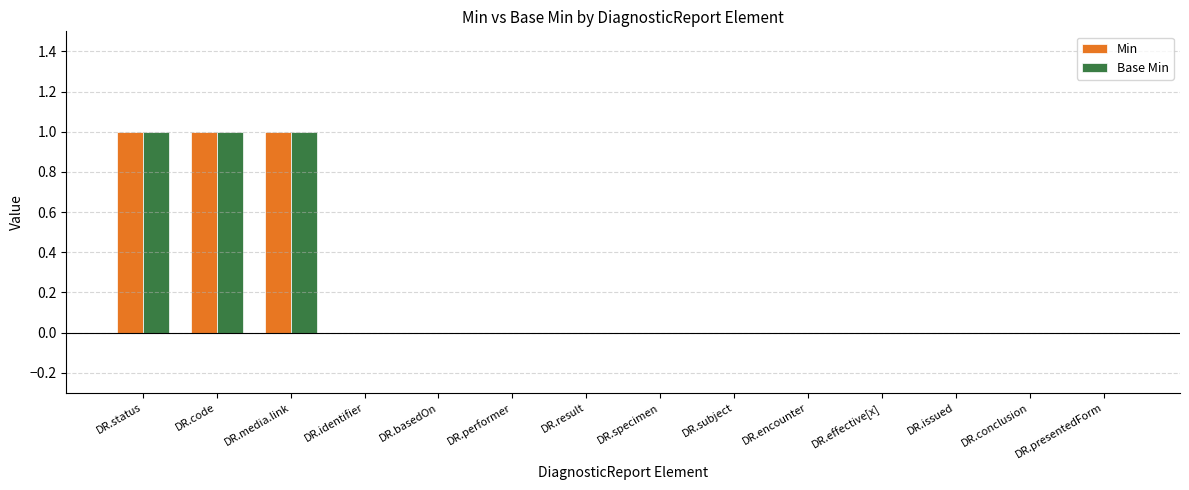

What is the sum of all Min values?

3